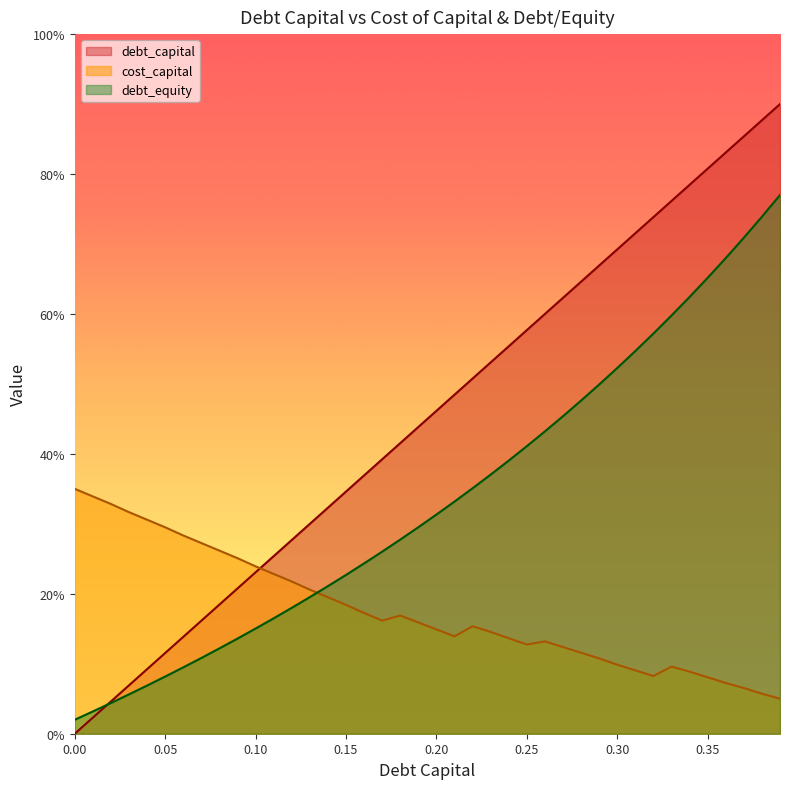

What is the label of the 25th point from the right?

0.15